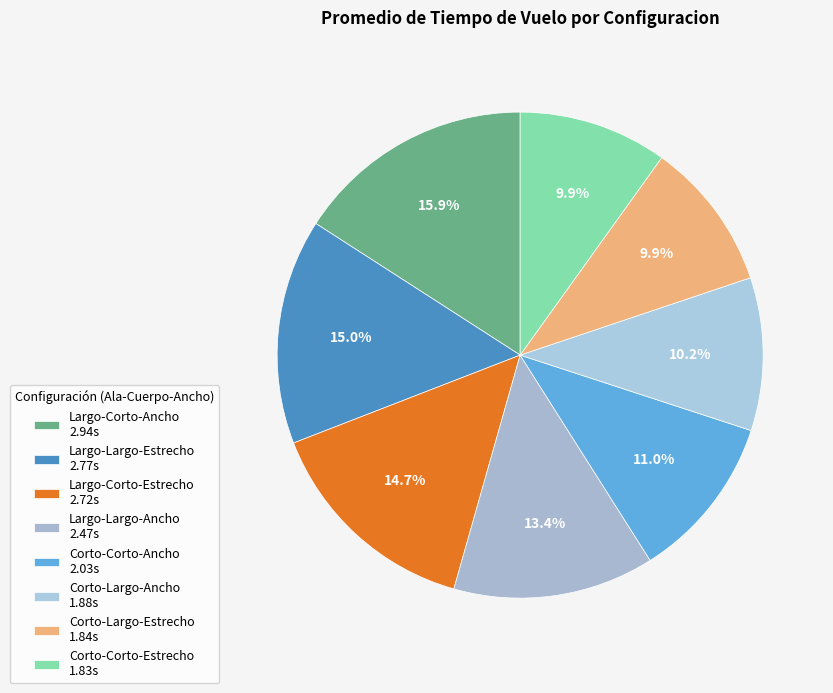

Which slice is the smallest?

Corto-Corto-Estrecho